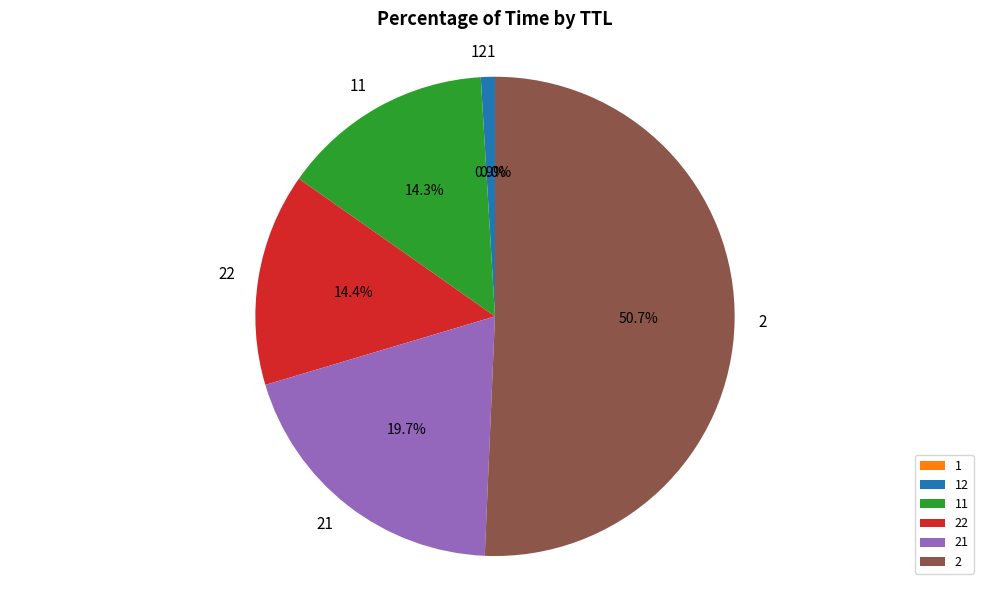

Does 2 account for over 50% of the chart?

Yes